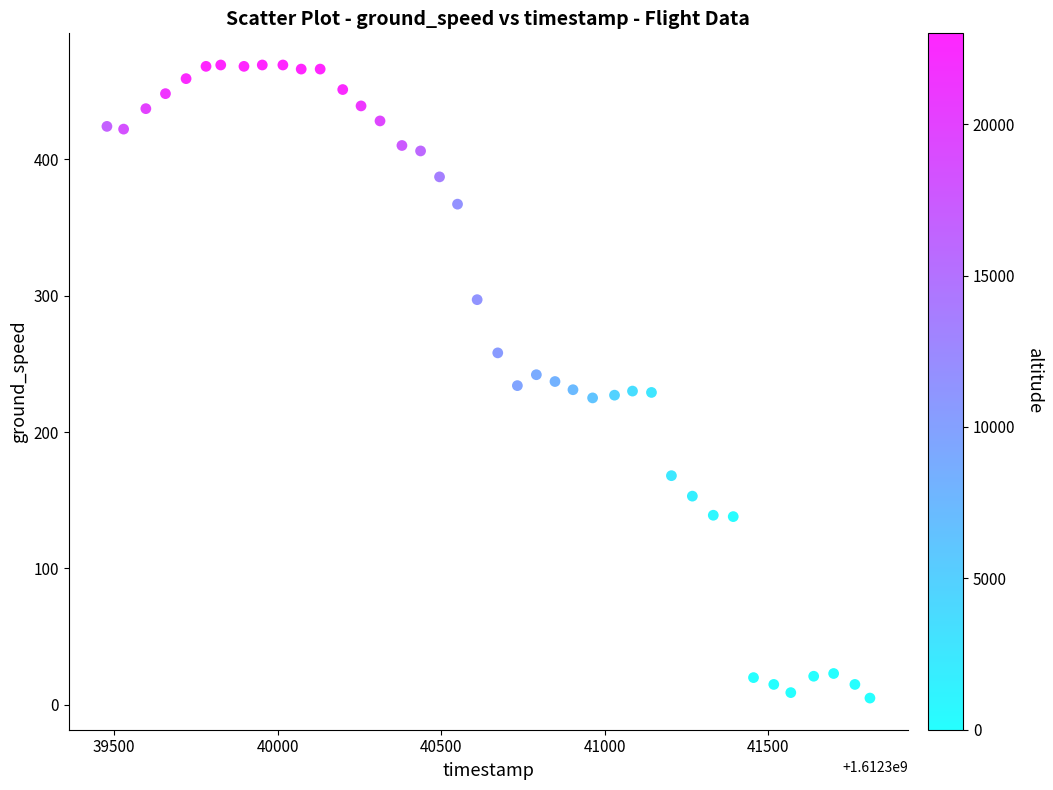

What is the range of X values (max minus min)?

2333